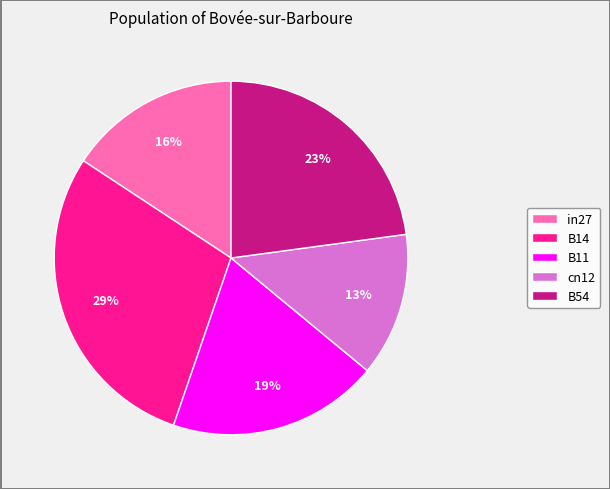

Count the number of slices in the pie.

5